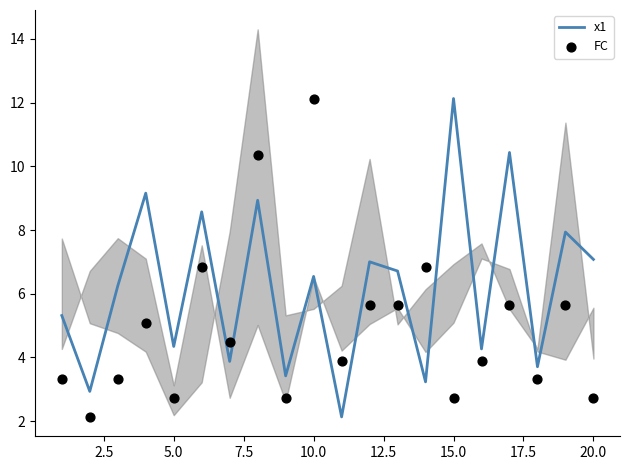

What are all the series names shown in the legend?

x1, FC